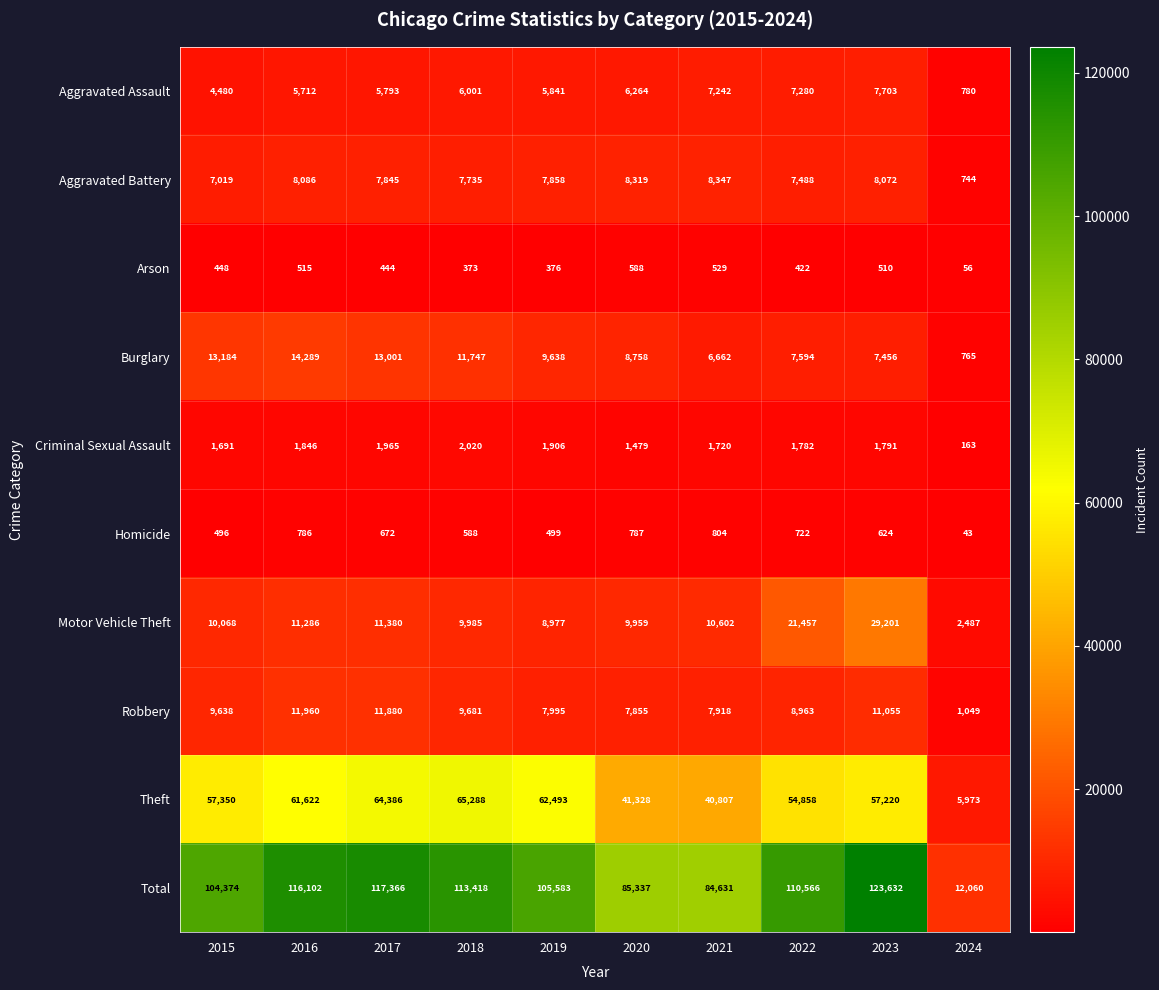

Which label corresponds to the largest value in the chart?

2023